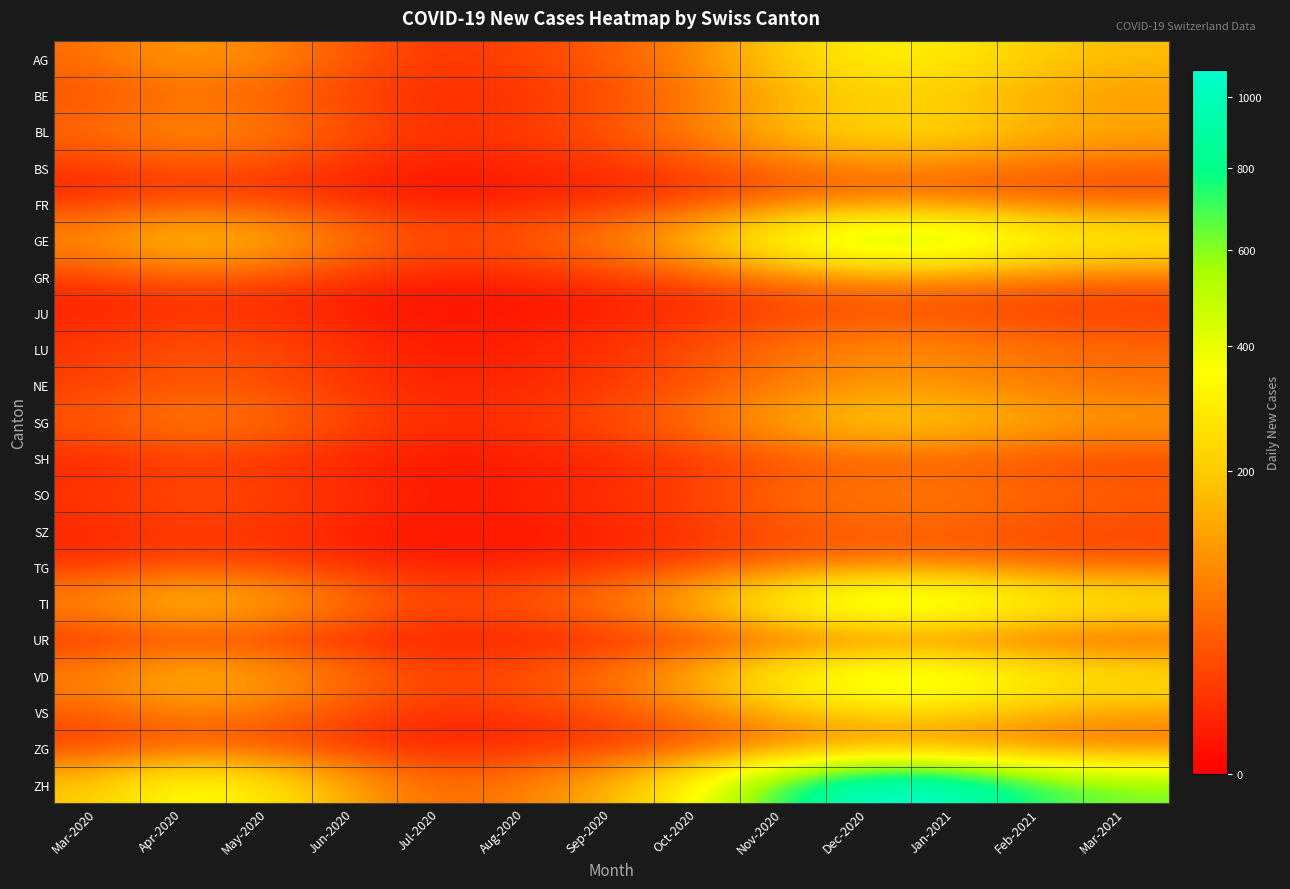

List the series in order of their peak value, highest first.

ZH, GE, TI, VD, AG, BL, VS, BE, SG, NE, LU, SO, GR, BS, TG, FR, ZG, SZ, SH, JU, UR